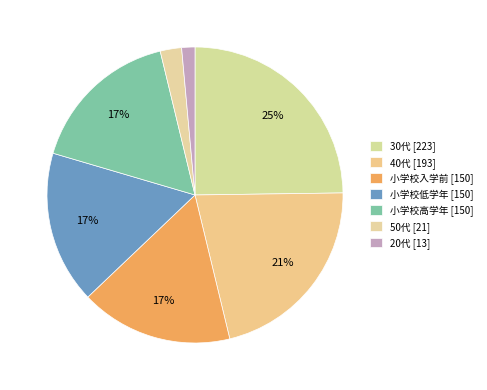

How many slices are in this pie chart?

7